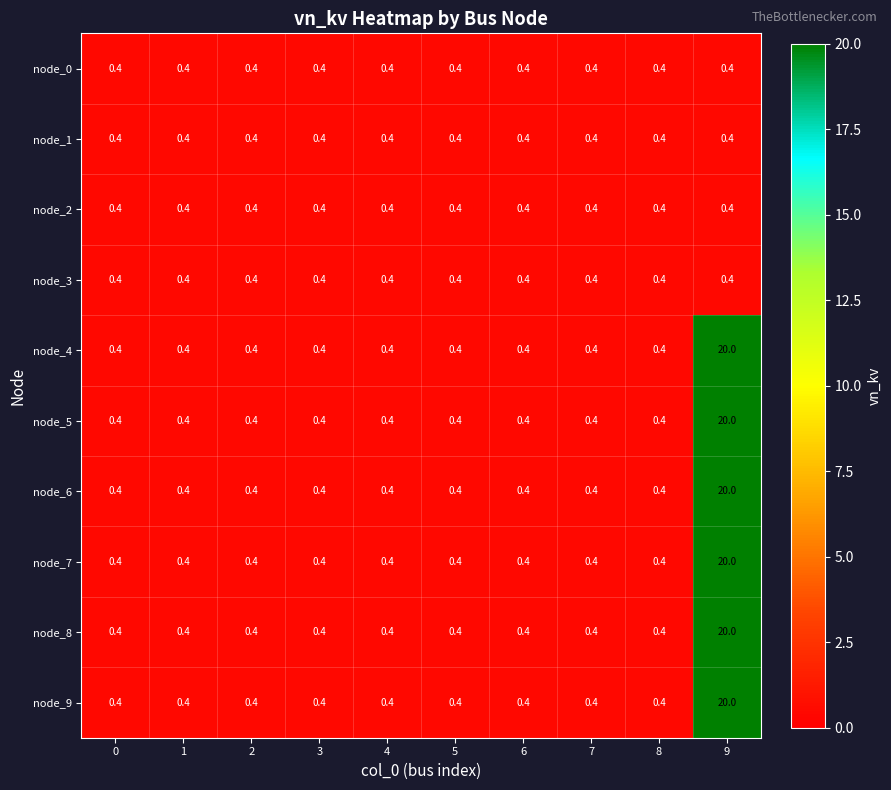

Which label corresponds to the largest value in the chart?

9